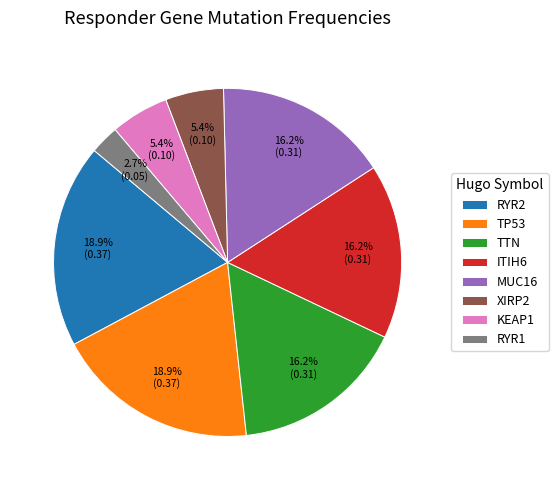

To the nearest percent, what is the combined percentage of KEAP1 and MUC16?

22%